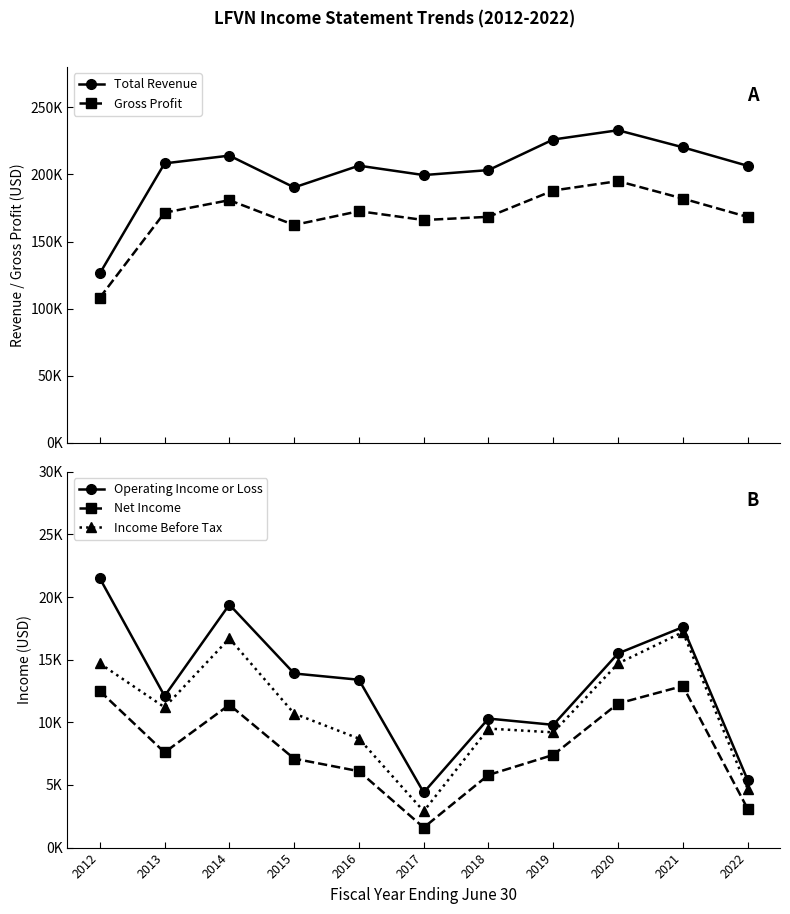

Where is the first local maximum for Total Revenue?

2014